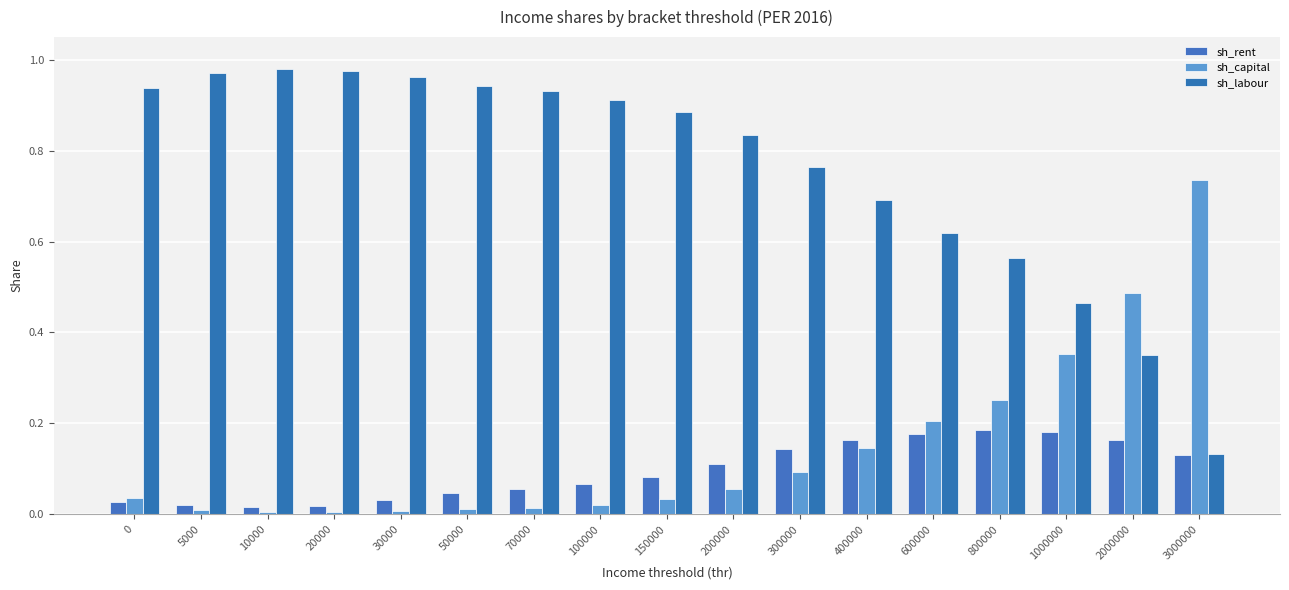

What is the sum of the sh_labour values at 400000 and 300000?

1.5